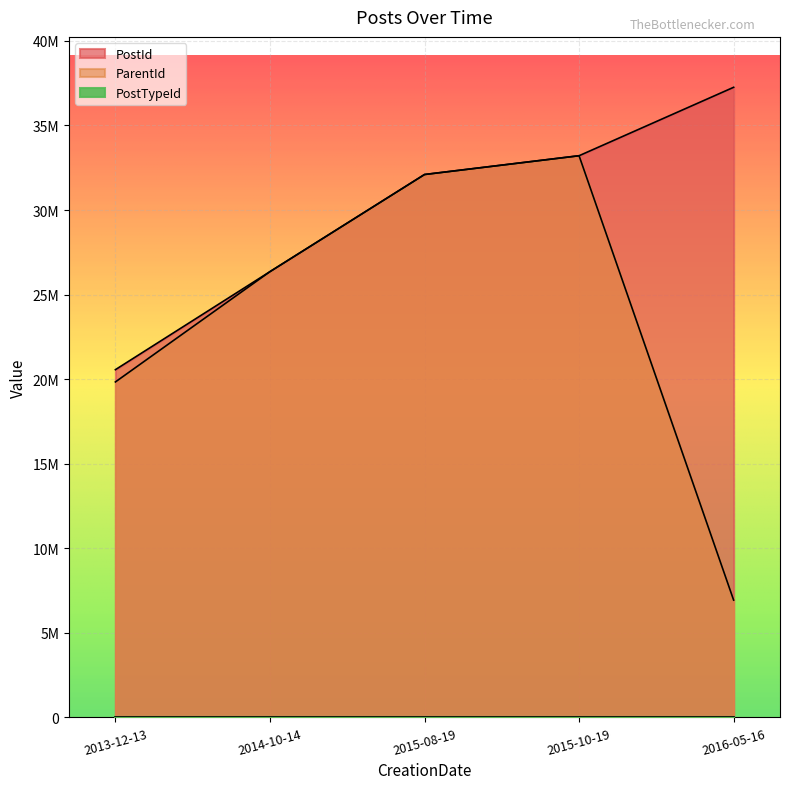

List the labels in order of ParentId value, smallest first.

2016-05-16, 2013-12-13, 2014-10-14, 2015-08-19, 2015-10-19